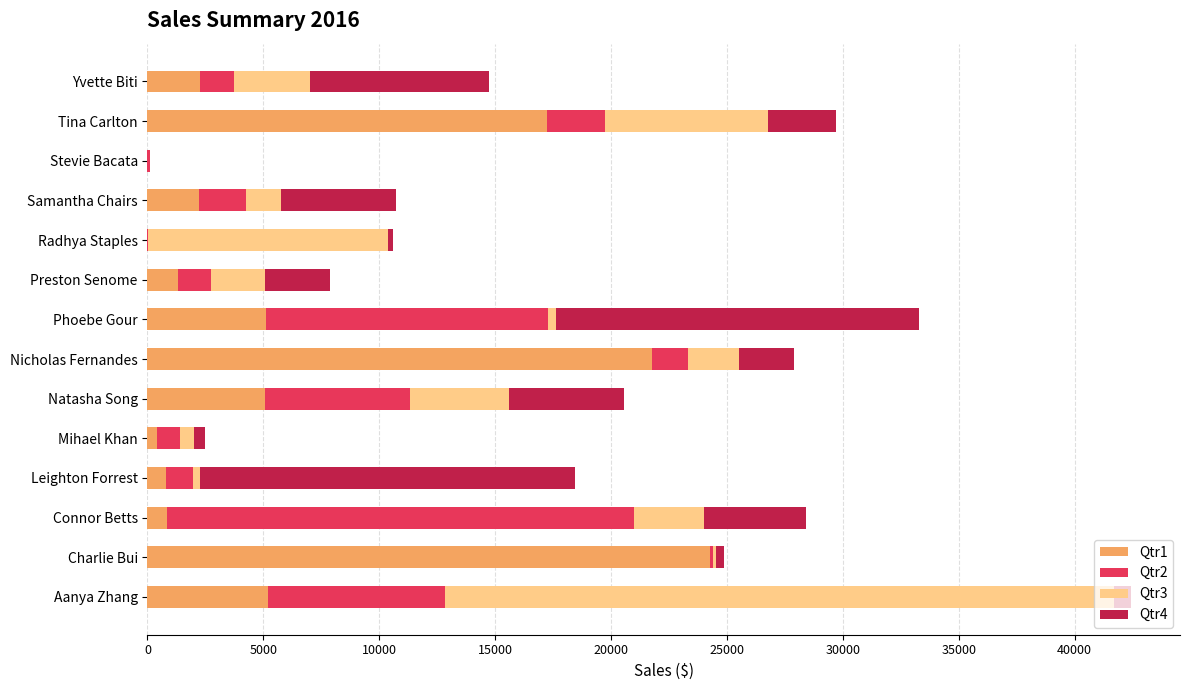

Is it true that Qtr1 equals -15858.0 at Radhya Staples?

False